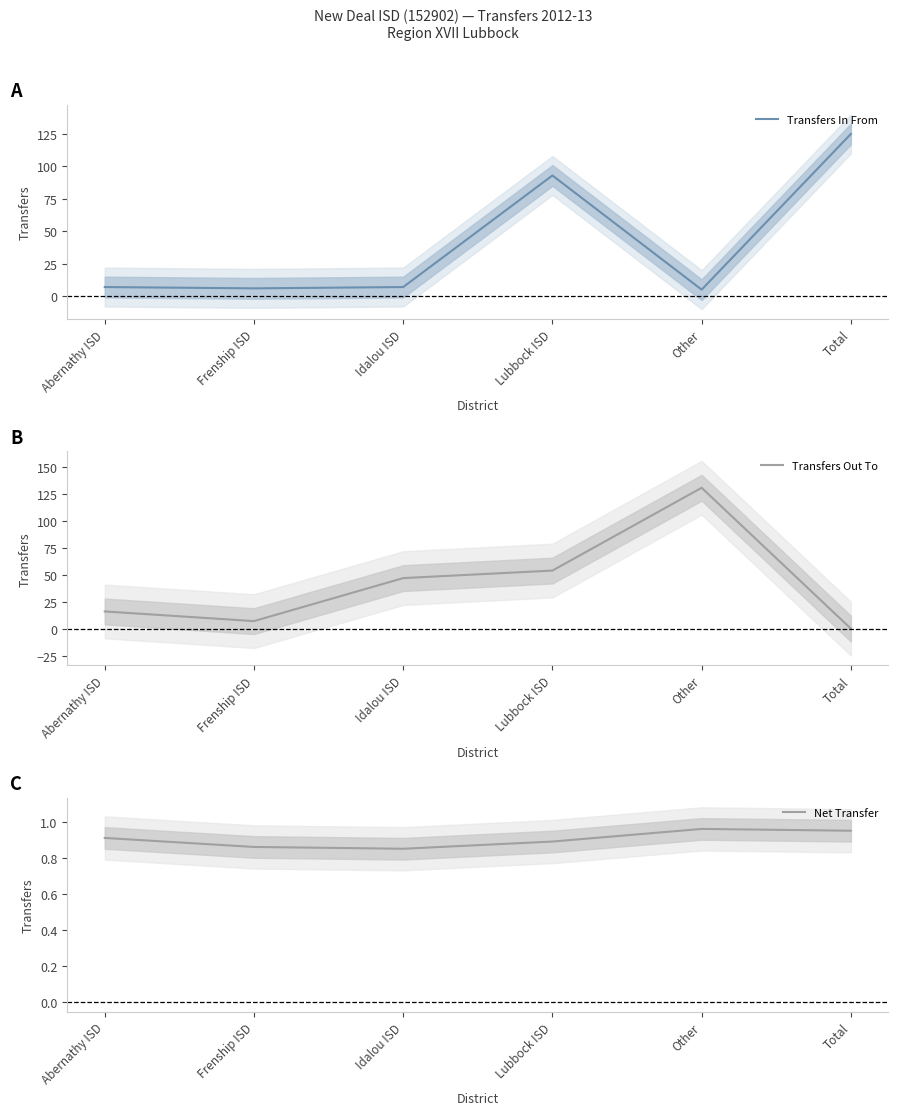

At which category is the sum across all series the highest?

Lubbock ISD